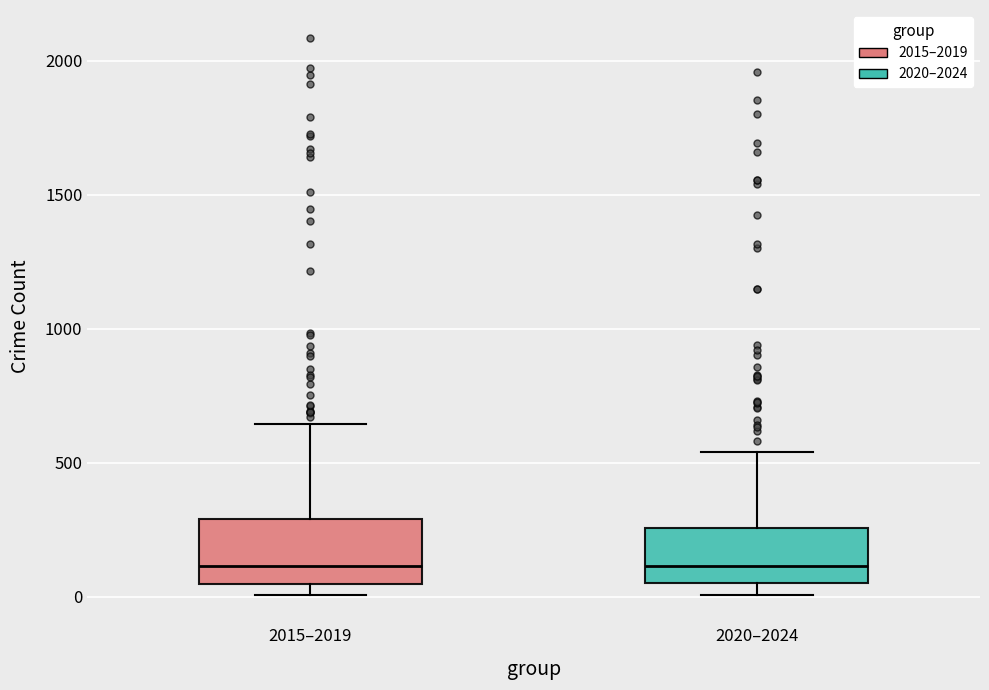

Reading left to right, transcribe this box plot: for each box, give where its median line is, the range the box spans, and where its two whiskers end, as read against the y-axis. The values are not printed on the chart, so give them approximately, as read against the axis.

2015–2019: median 100, box 50 to 300, whiskers 0 to 650
2020–2024: median 100, box 50 to 250, whiskers 0 to 550